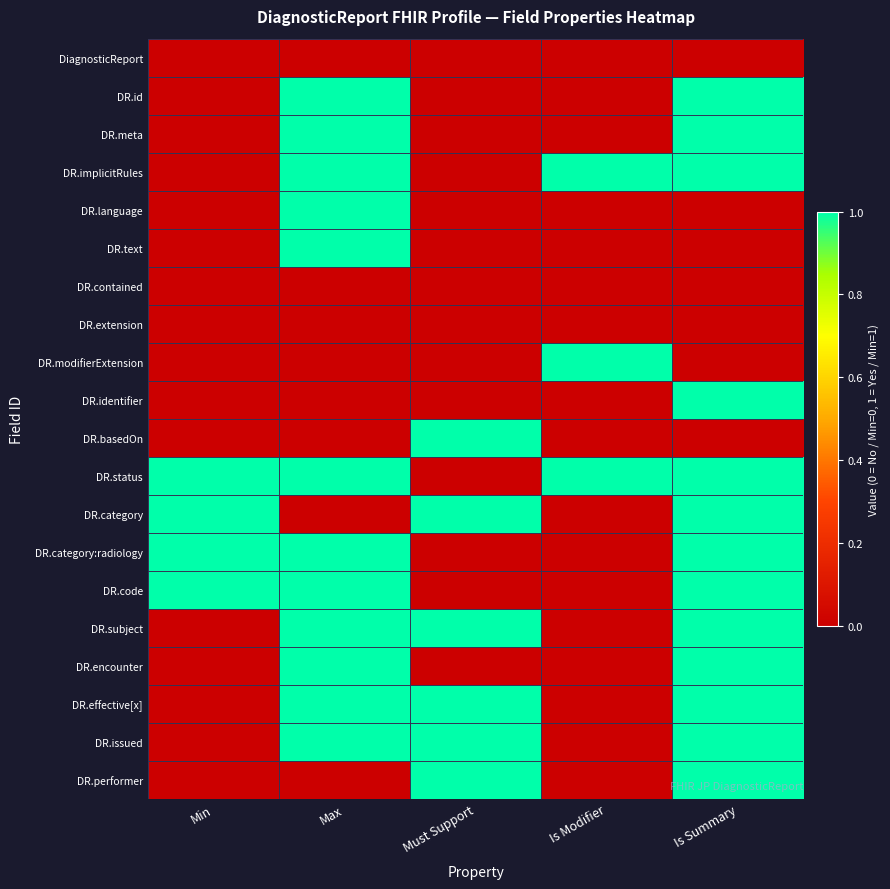

Which has a higher value, Must Support or Is Summary?

Must Support